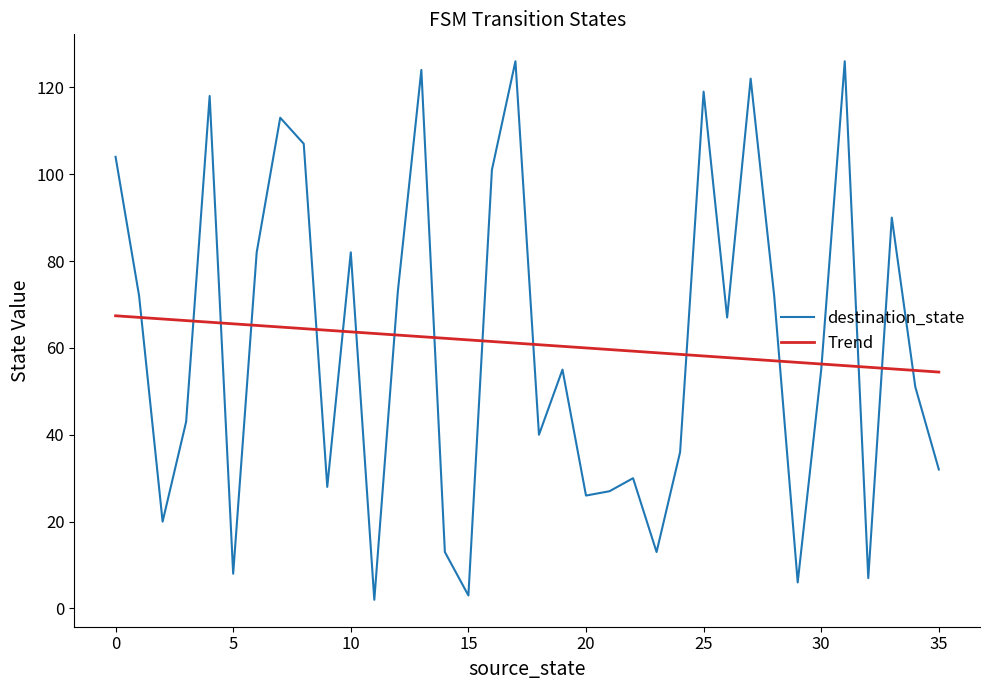

List the series in order of their peak value, highest first.

destination_state, Trend